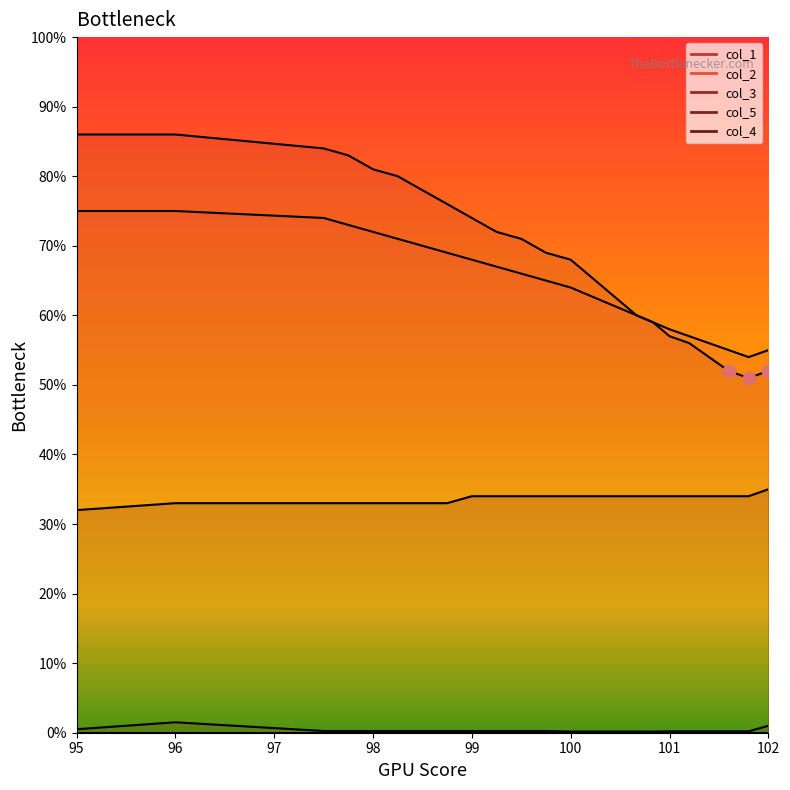

Is the value of col_2 at 97.75 greater than the value of col_5 at 100.16666670000001?

Yes